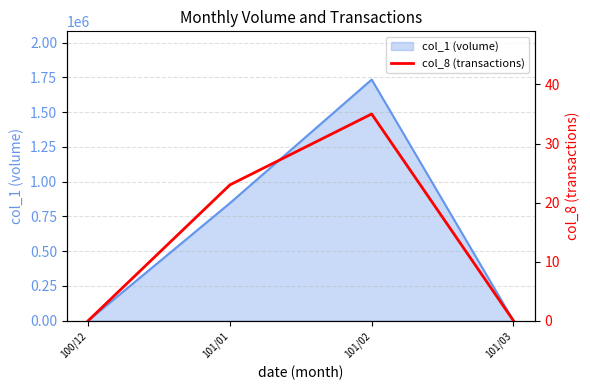

How many values are above zero?

2